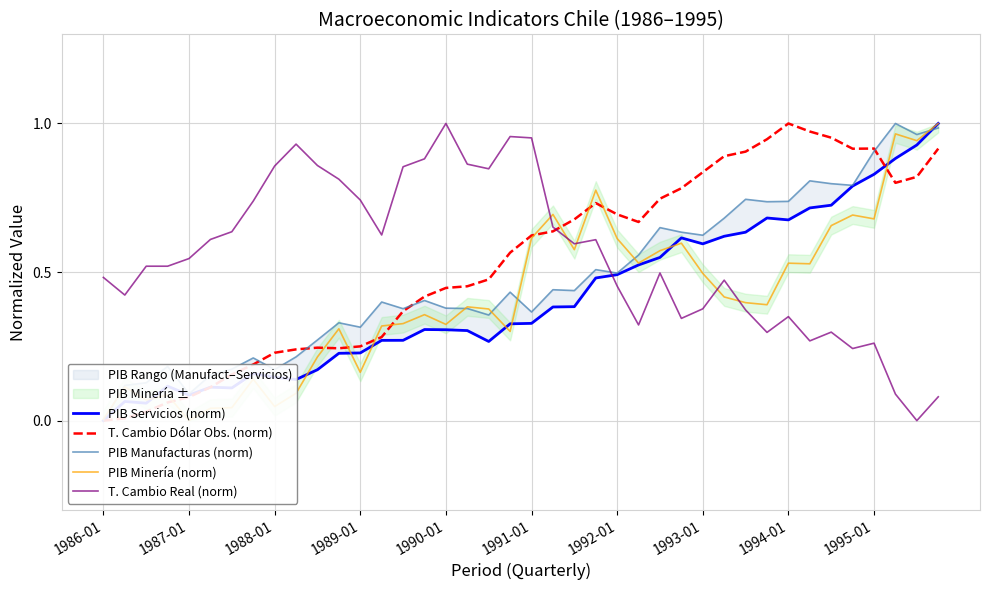

How many interior local peaks does the PIB Manufacturas (norm) series have?

12